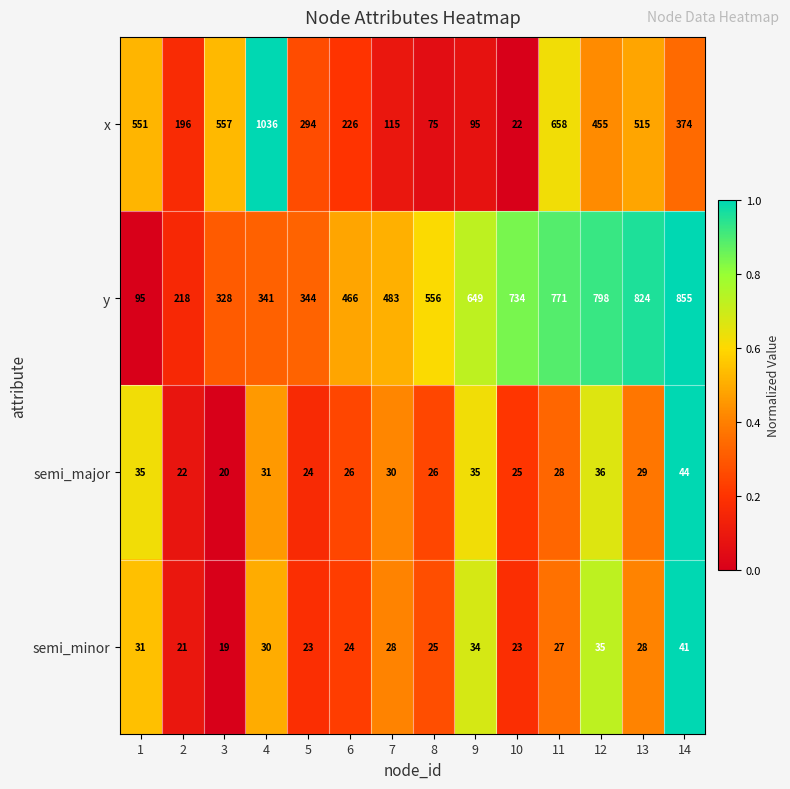

What is the total value across all series at 12?

1324